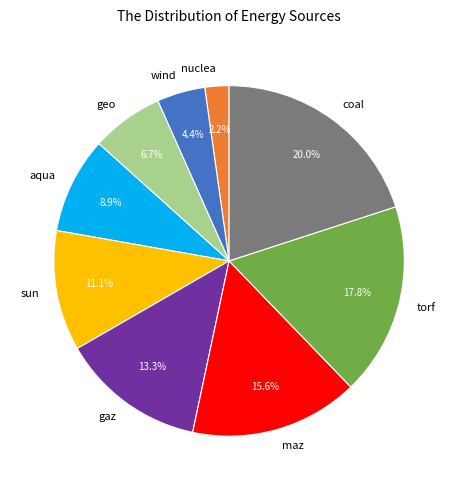

To the nearest percent, what percentage of the pie is coal?

20%